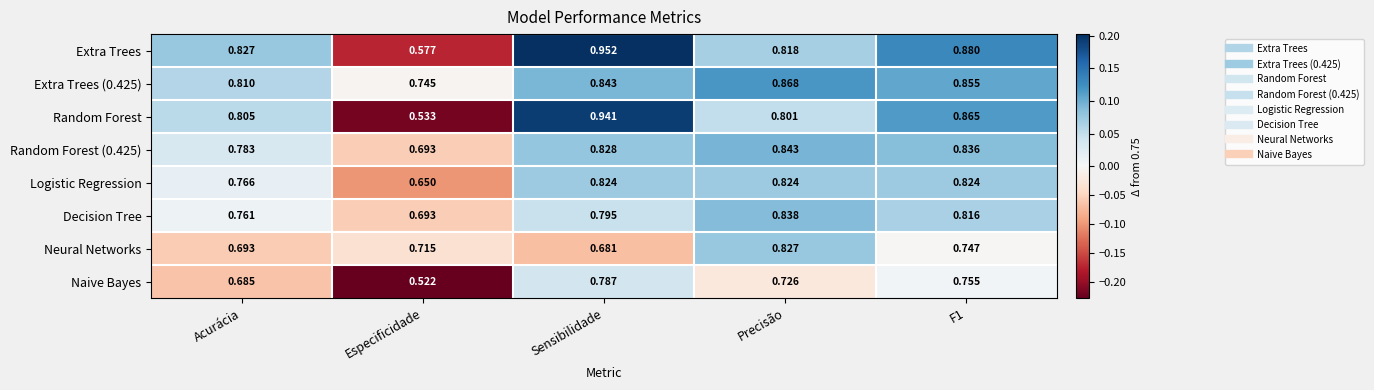

How many categories are shown in the chart?

5